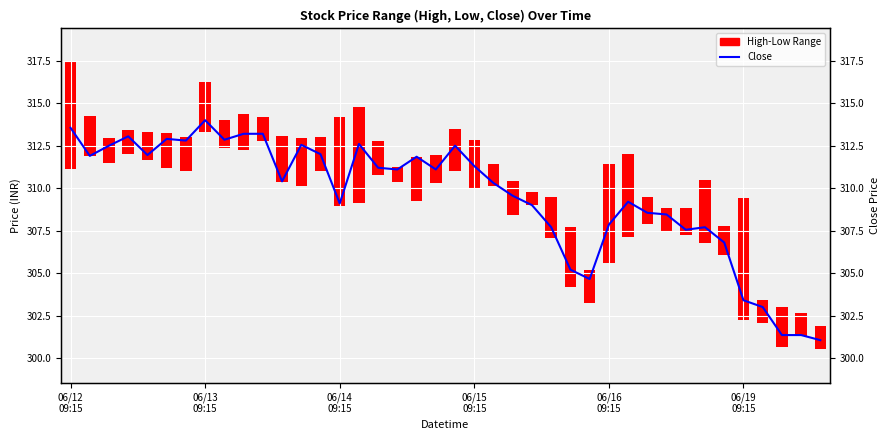

Reading left to right, list all the values displayed in this chart.

313.5	311.9	312.5	313.0	312.0	312.9	312.8	314.0	312.9	313.2	313.2	310.4	312.5	312.0	309.1	312.6	311.2	311.1	311.9	311.1	312.5	311.3	310.3	309.5	309.0	307.7	305.2	304.6	307.9	309.2	308.5	308.5	307.5	307.7	306.8	303.4	303.0	301.4	301.4	301.0